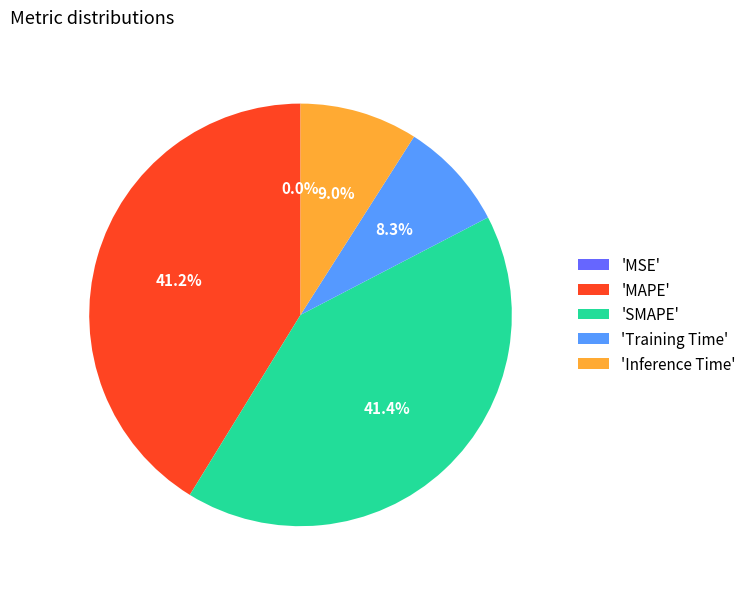

Does 'Training Time' represent more than half of the total?

No